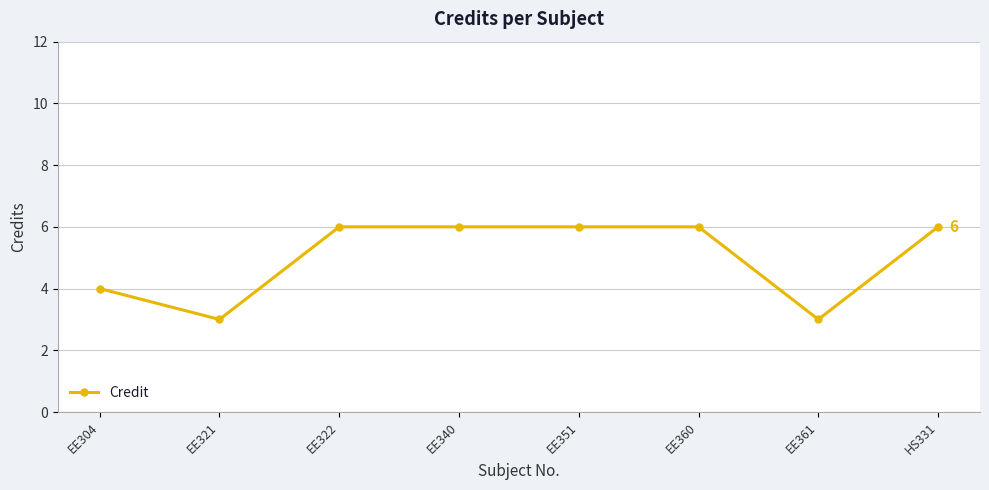

How many lines are shown in the chart?

1